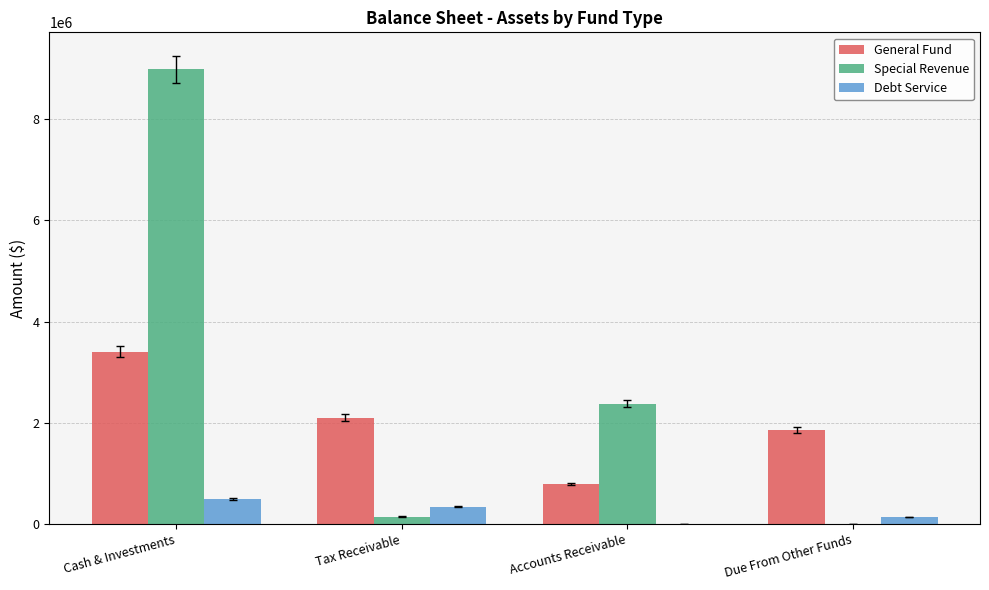

Is it true that Debt Service equals 135990 at Due From Other Funds?

True